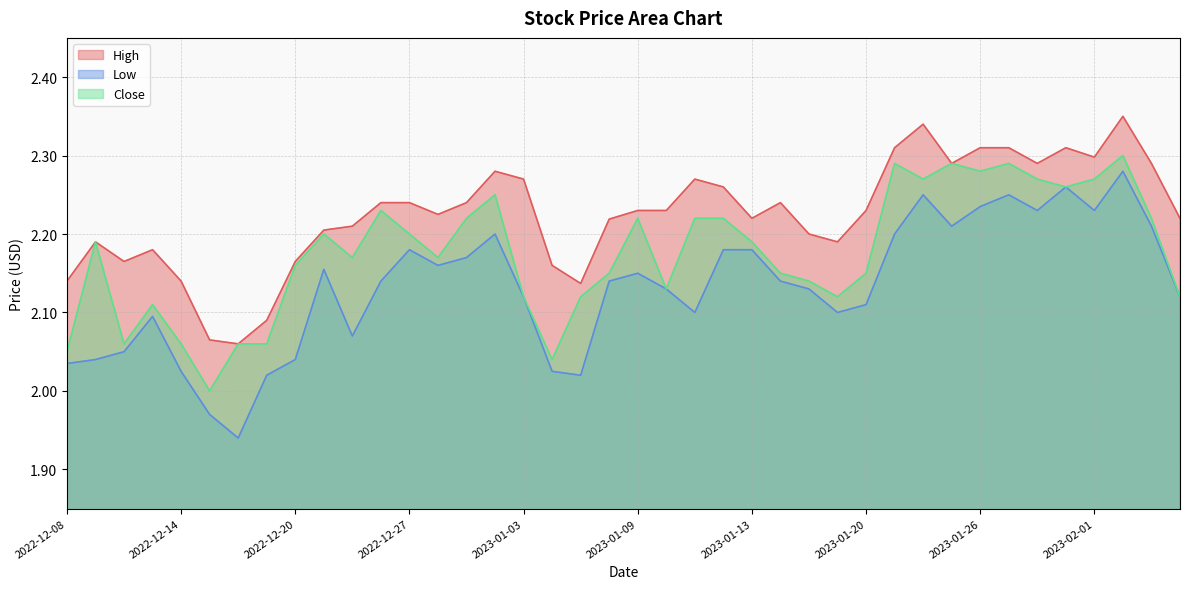

Rank the series at 2023-02-01 from highest to lowest value.

High, Close, Low